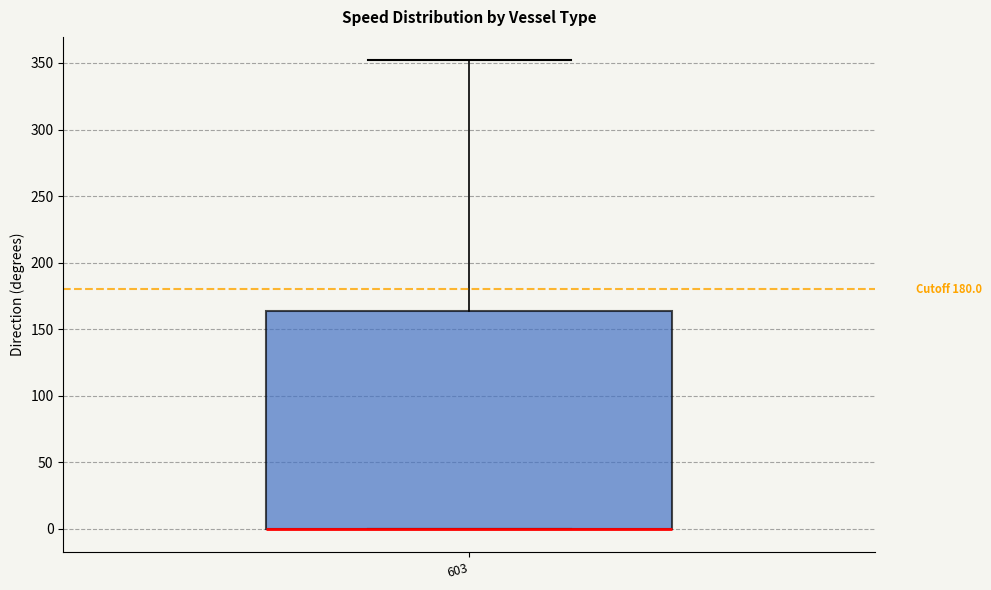

Where is the upper edge of the box at x = 603 on the y-axis? The values are not printed on the chart, so give them approximately, as read against the axis.

165